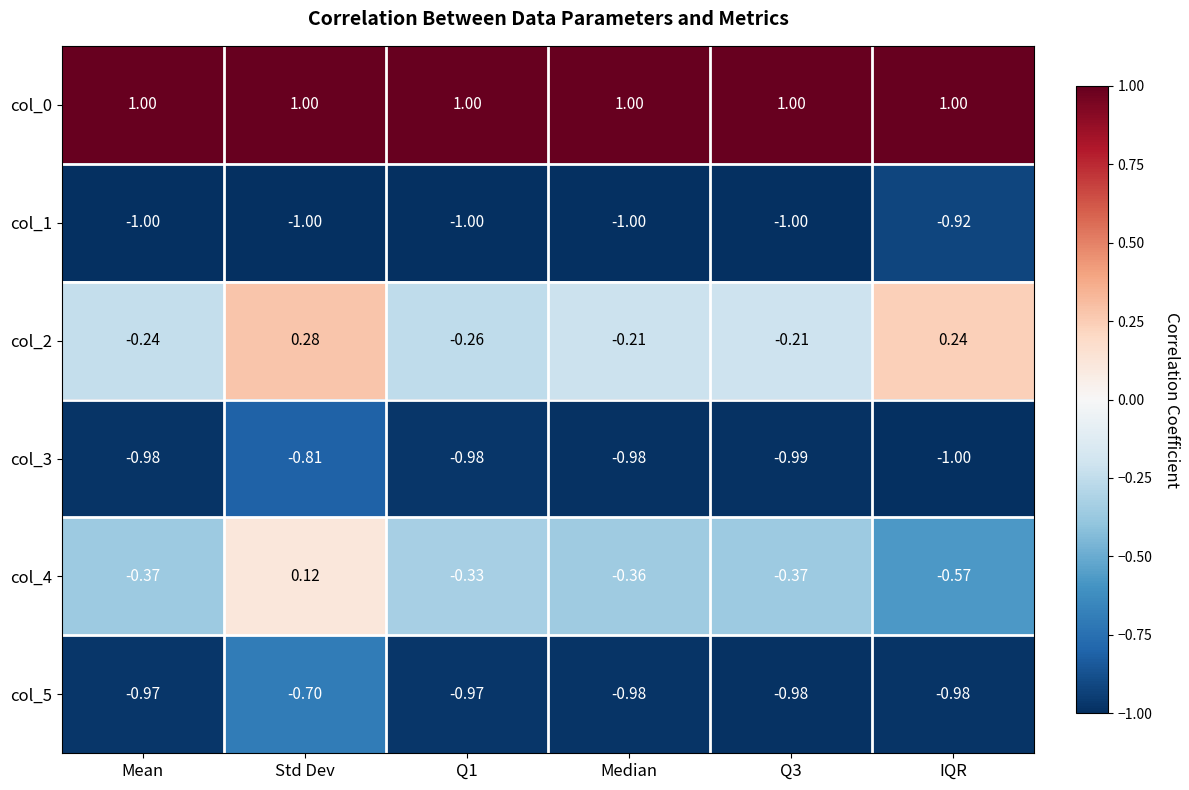

Is the value of col_0 at Std Dev greater than the value of col_1 at IQR?

Yes